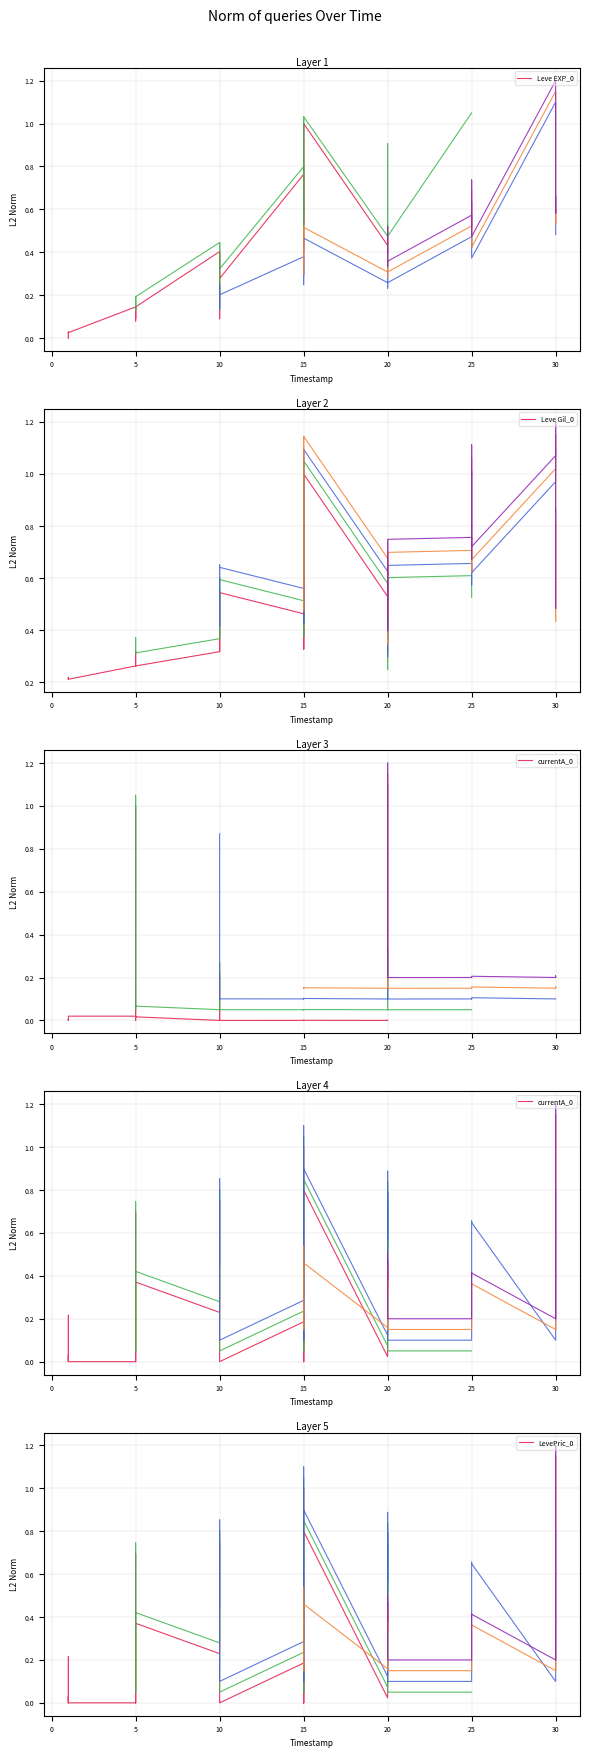

What is the total value across all series at 15?

1.6